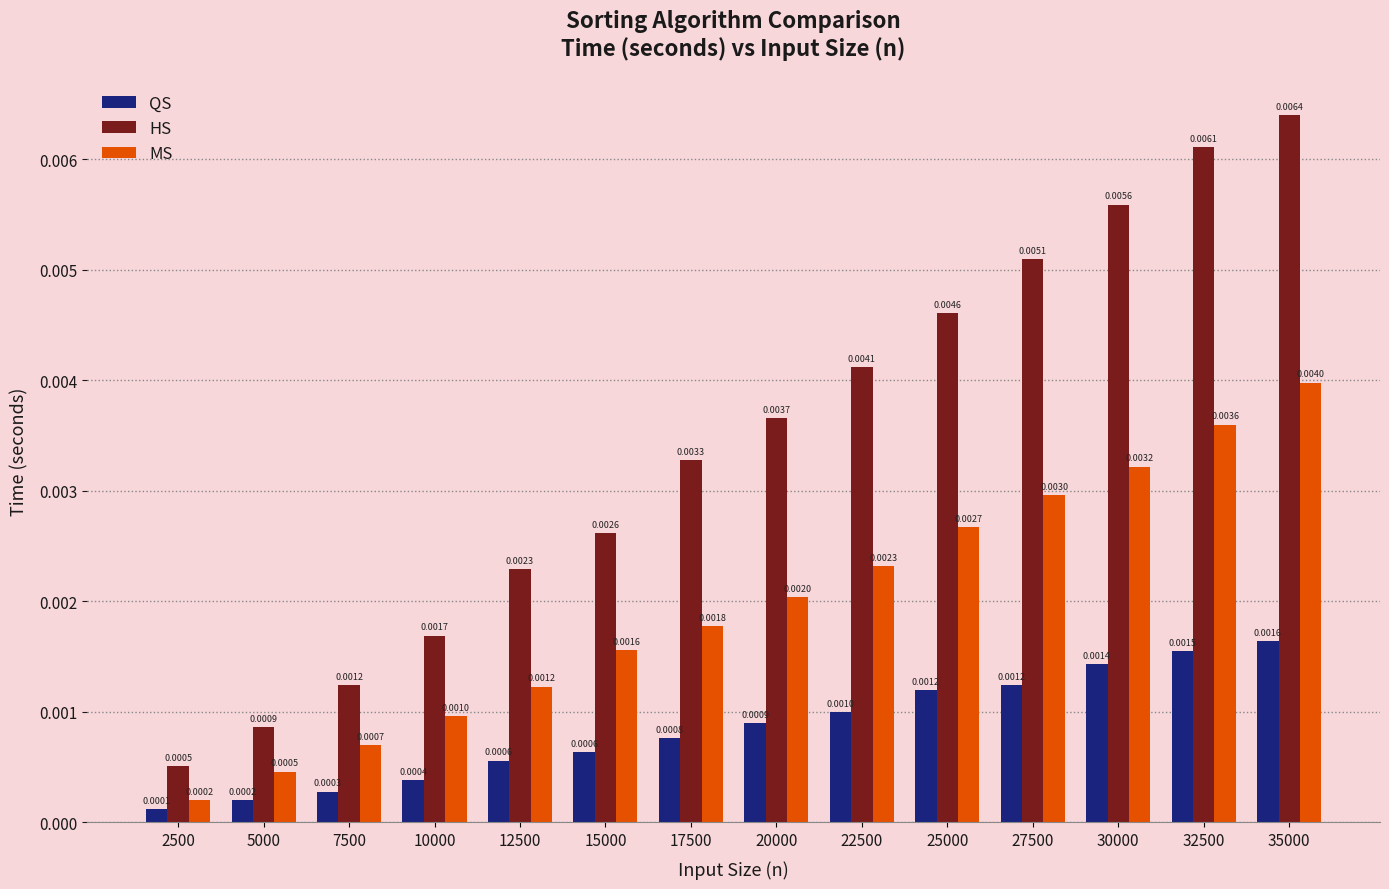

How many groups of bars are there?

14